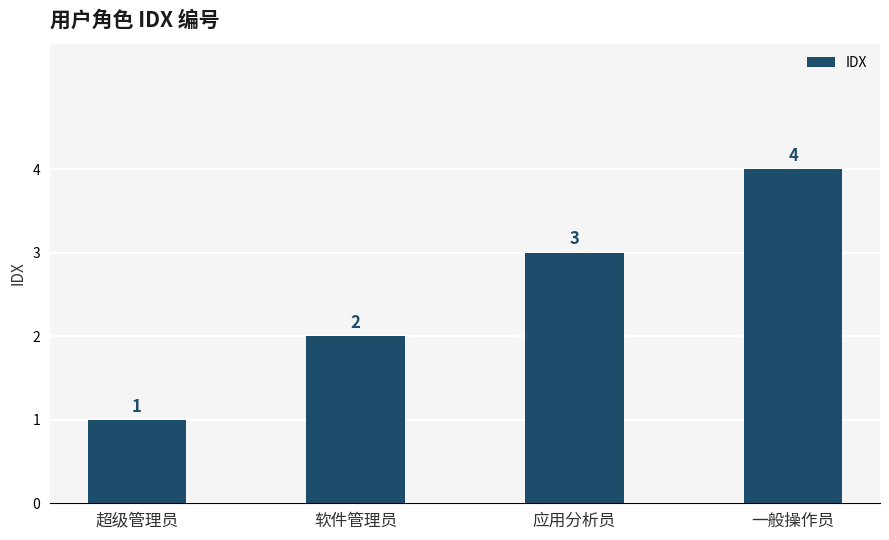

Approximately how many times larger is the value at 软件管理员 compared to 超级管理员?

2.0